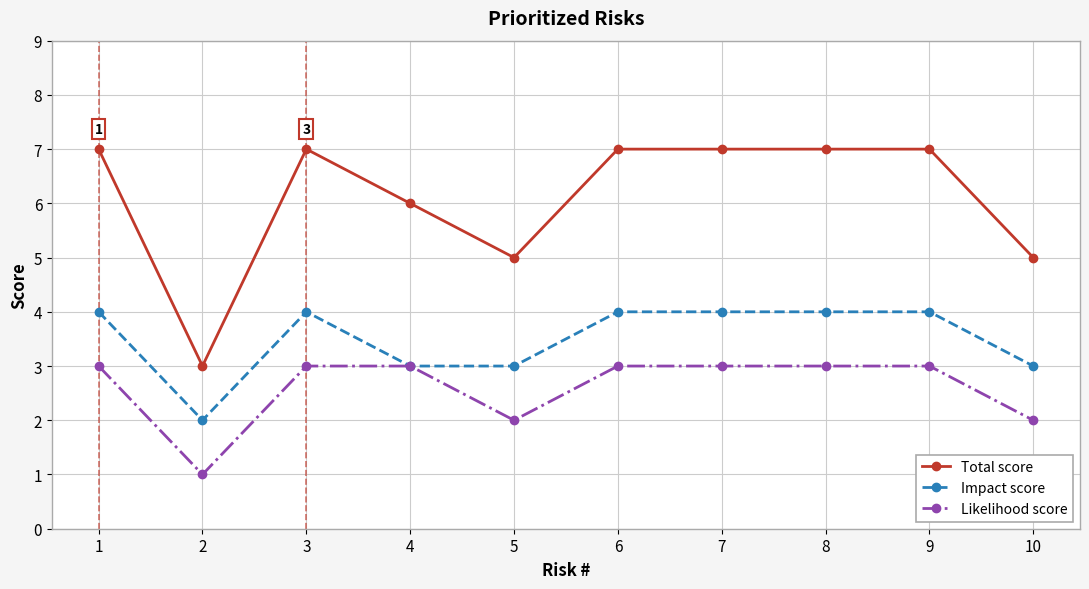

What is the difference between the highest and lowest values at 10?

3